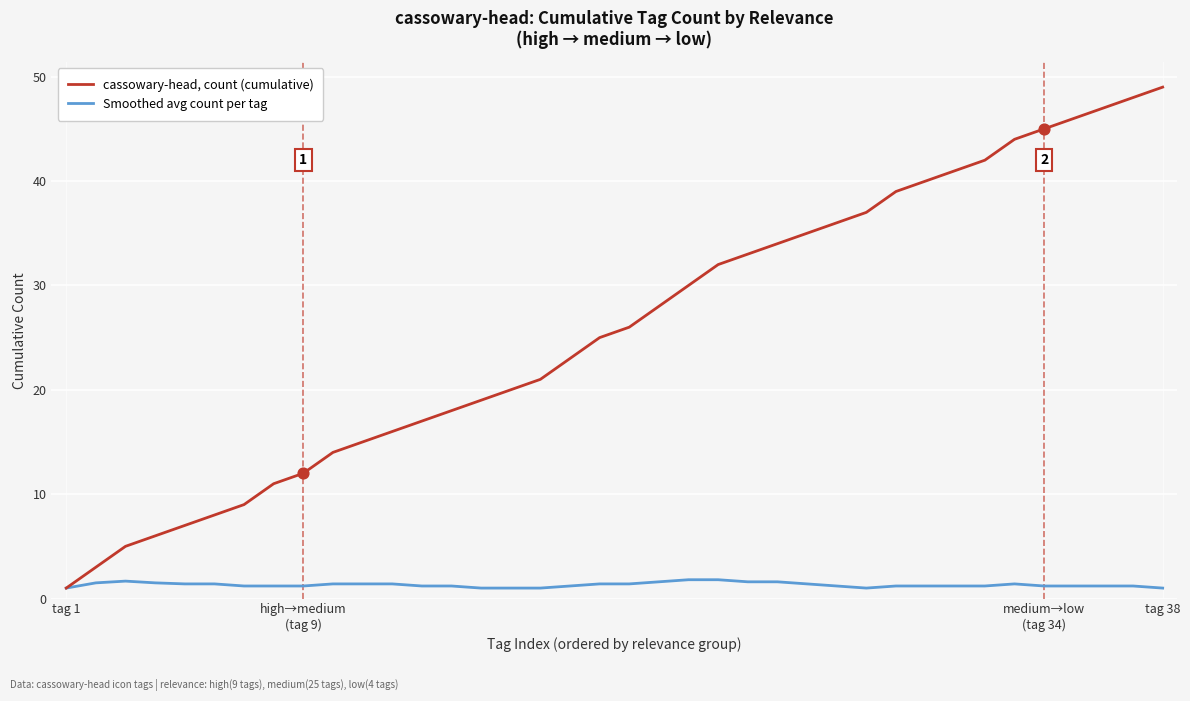

Which series has the largest range (max minus min)?

cassowary-head, count (cumulative)